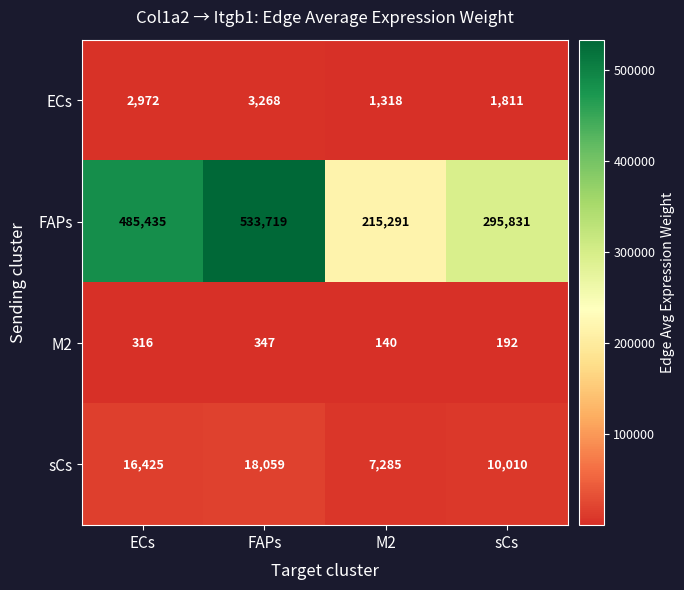

Between ECs and sCs, which series saw the biggest shift?

FAPs